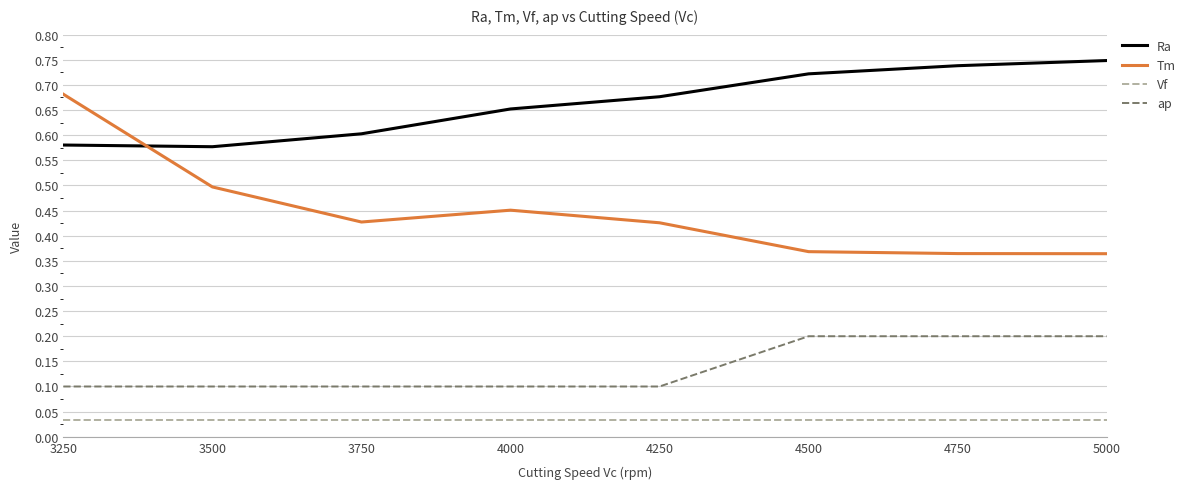

Rank the series at 4500 from lowest to highest value.

Vf, ap, Tm, Ra